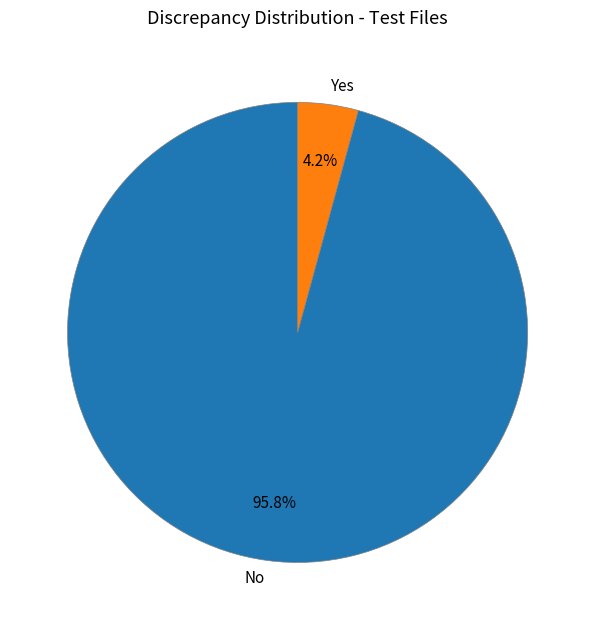

Which has a higher value, Yes or No?

No